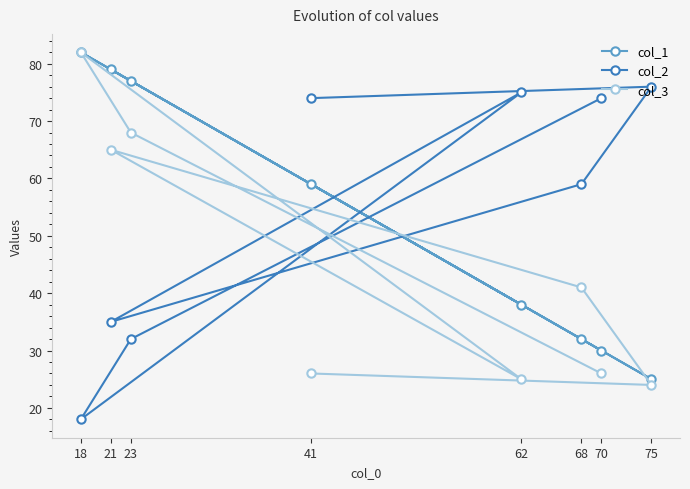

At which category is the sum across all series the highest?

18